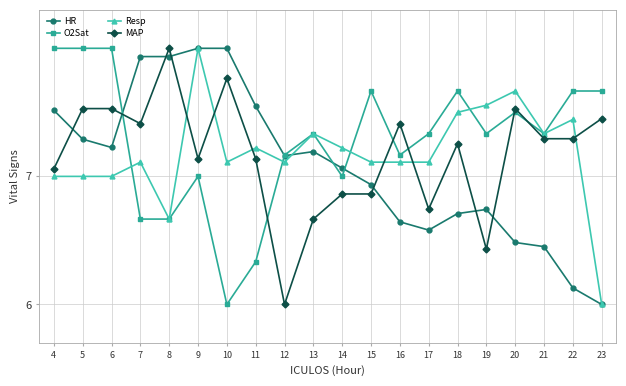

What is the difference between the second highest and minimum values in the HR series?

2.0